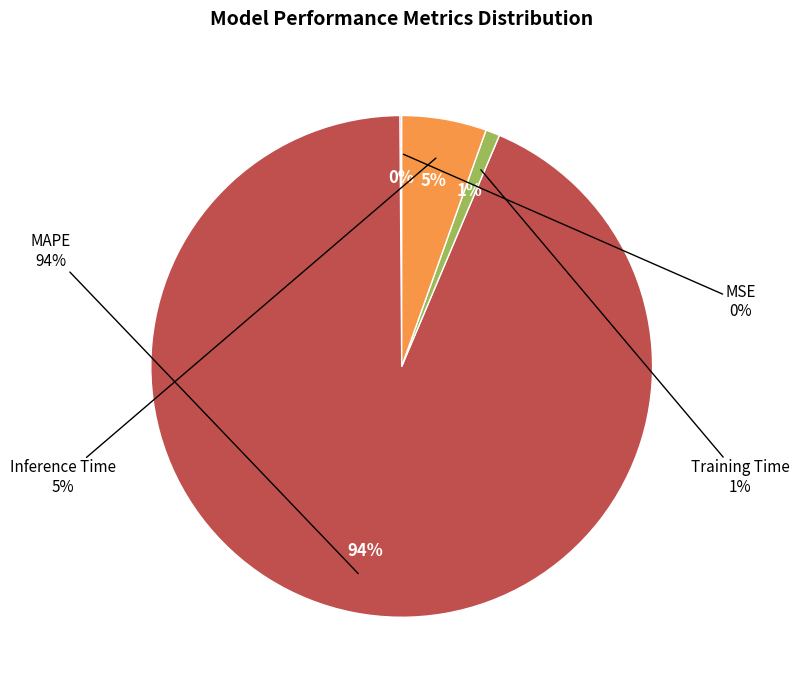

What is the smallest slice in the pie chart?

MSE